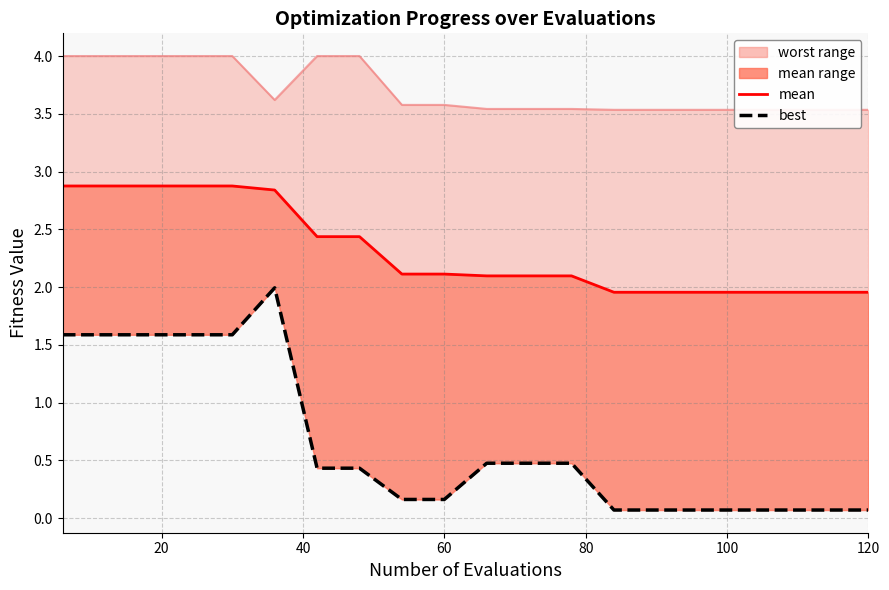

True or false: worst_line and mean_line cross at least once.

False